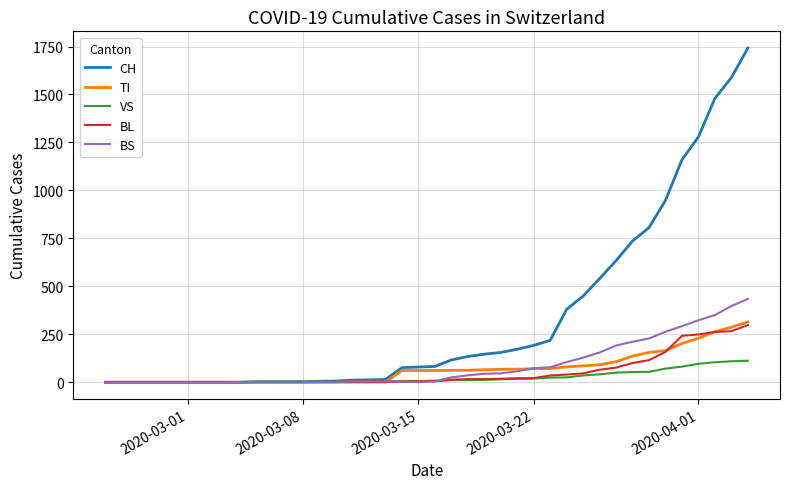

Which series has the largest total across all categories?

CH